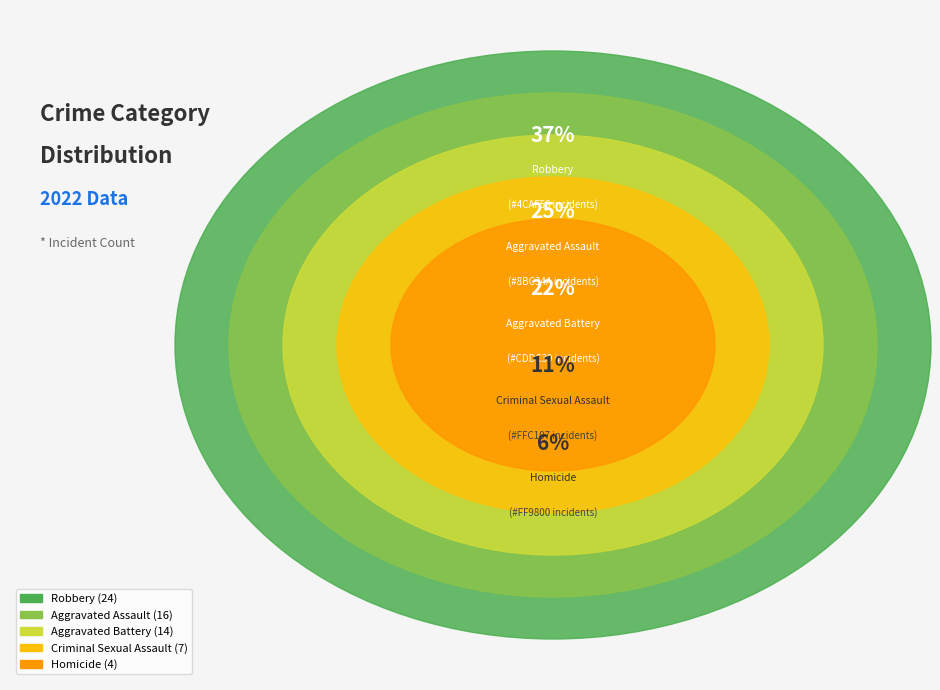

The Criminal Sexual Assault slice represents 11% of the pie. True or false?

True